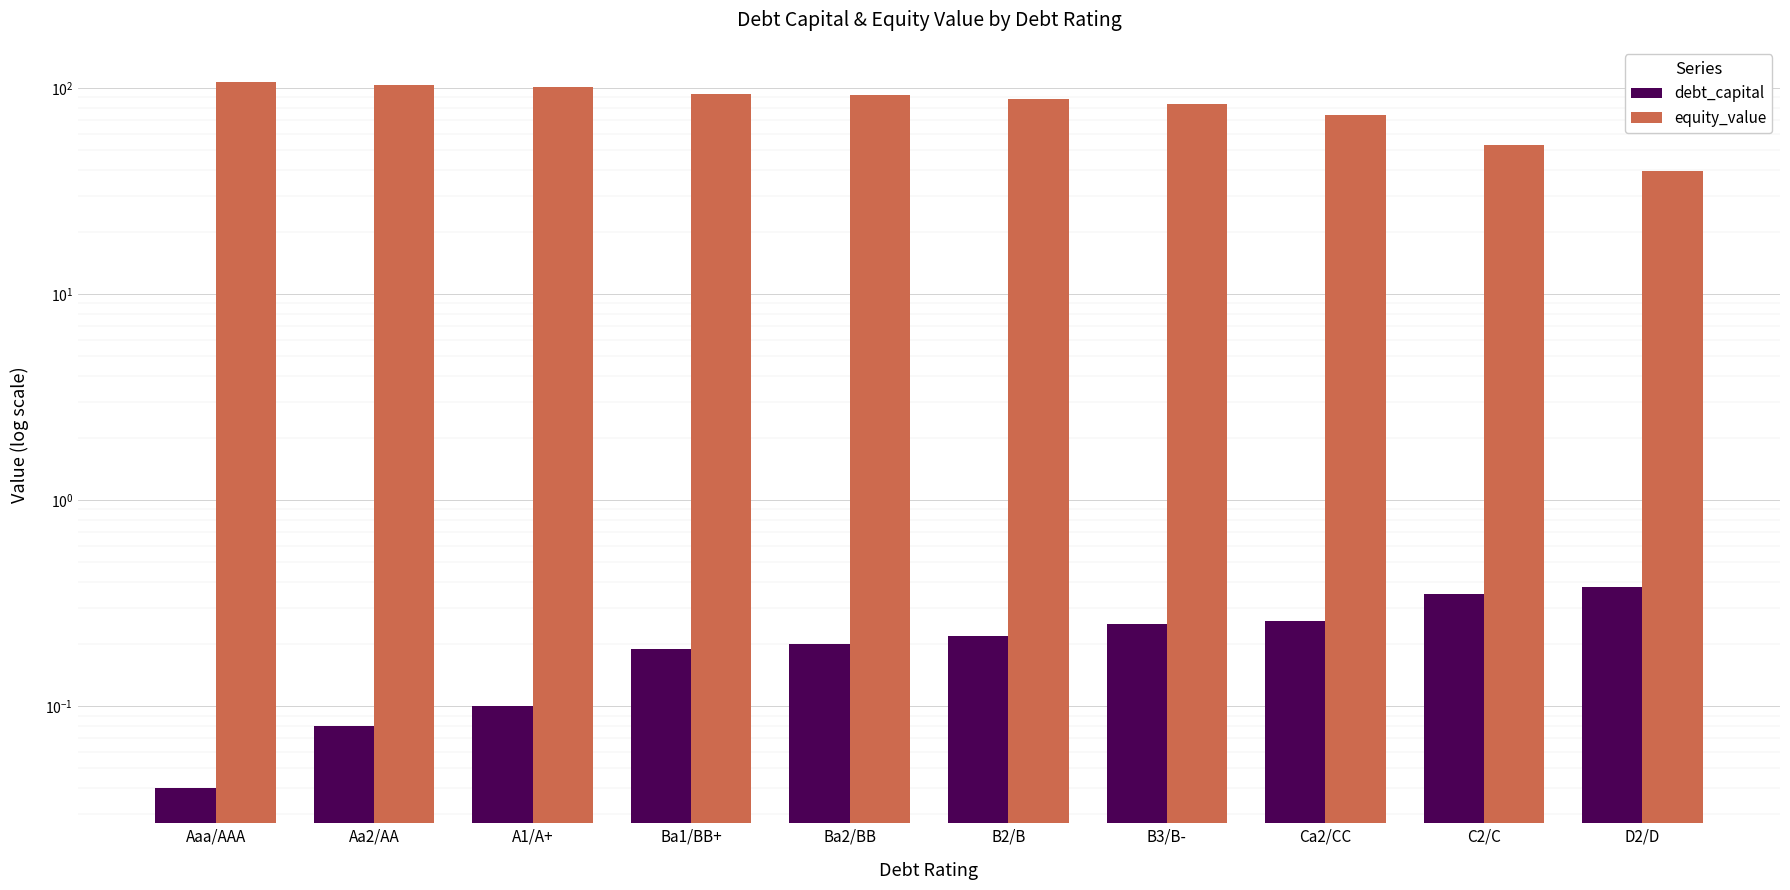

How many debt_capital values are between 0 and 1?

10